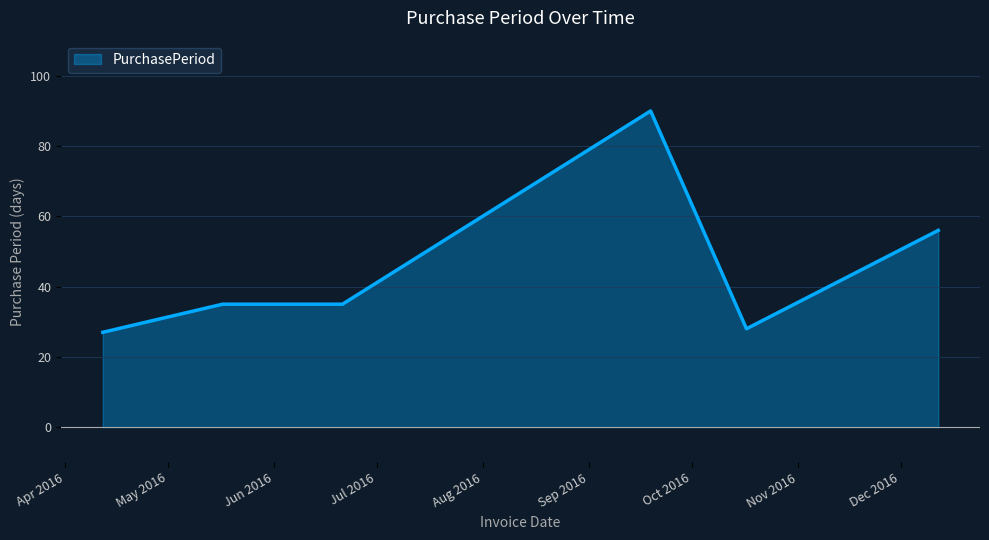

True or false: the data has more than 0 interior local peaks.

True